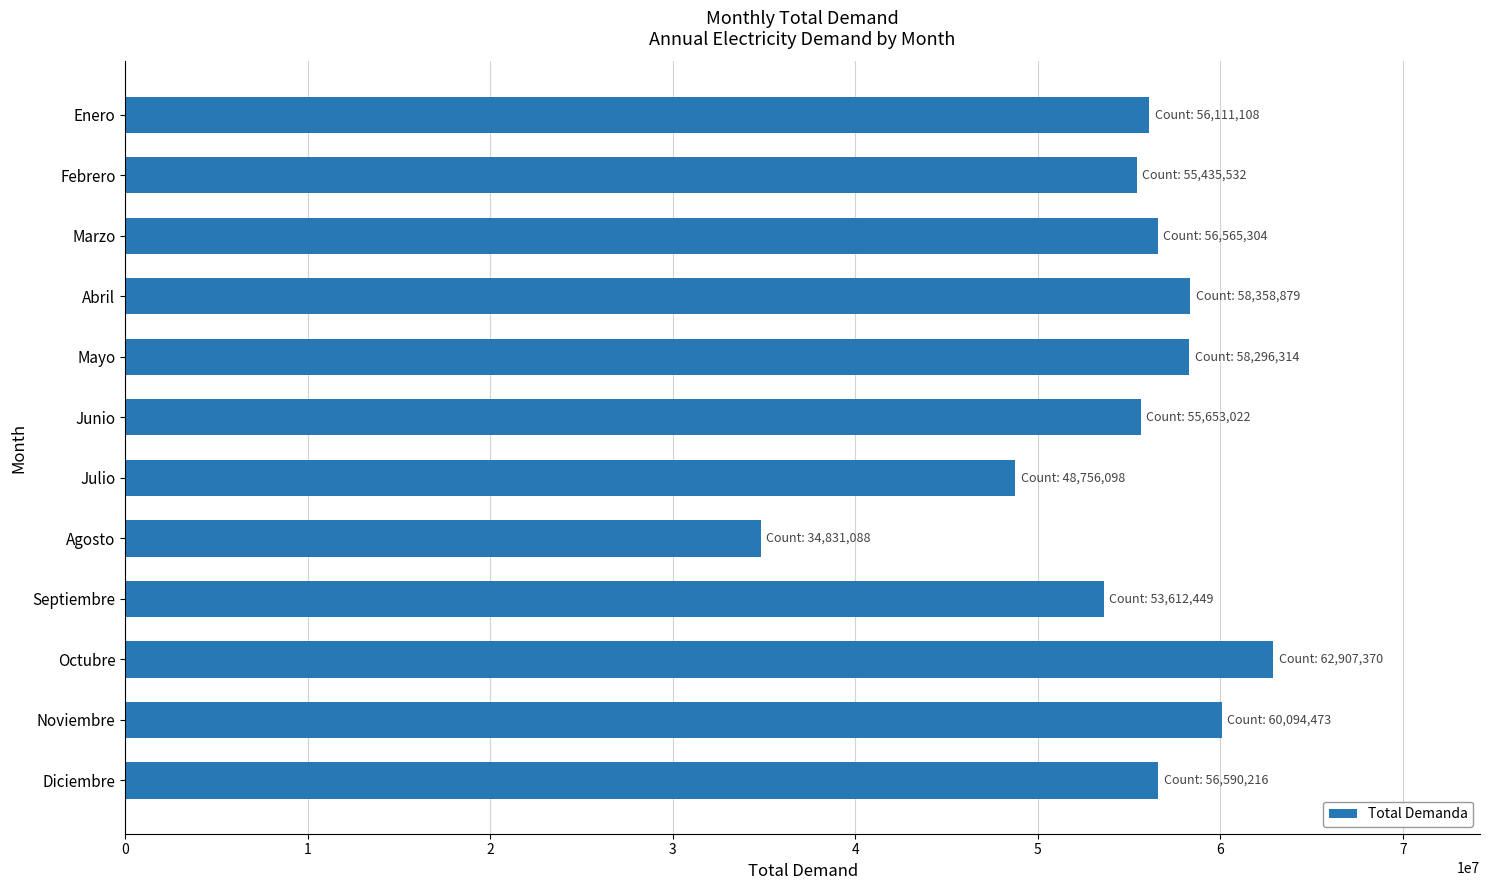

How many distinct data groups are displayed?

1